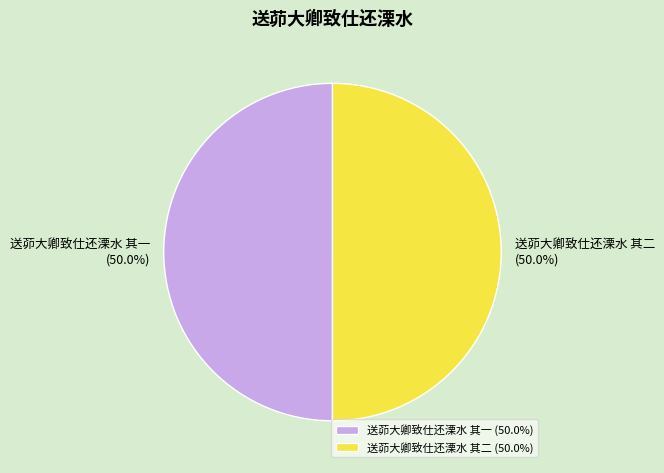

What is the ratio of the value at 送茆大卿致仕还溧水 其二 to the value at 送茆大卿致仕还溧水 其一?

1.0